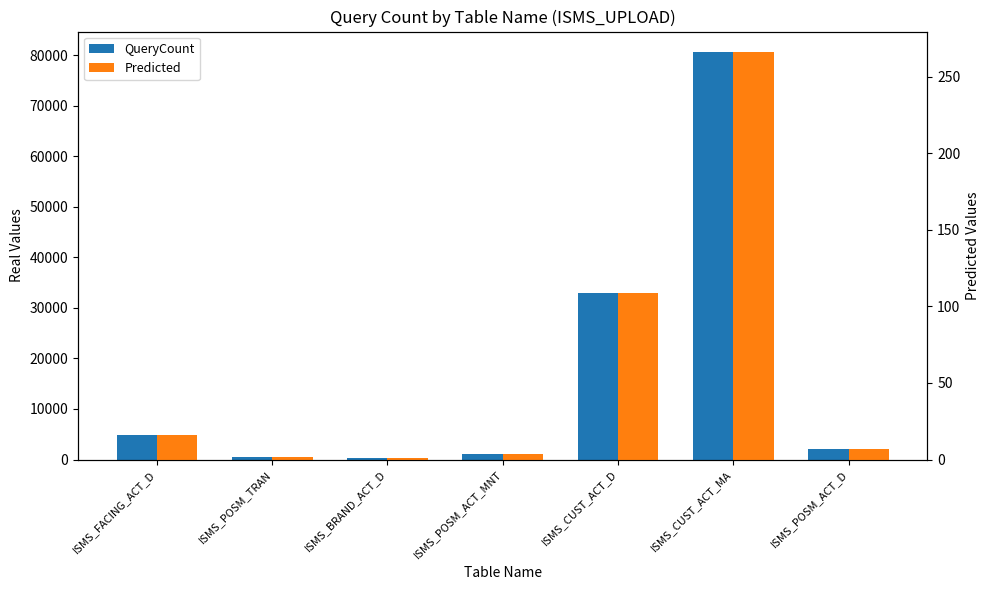

Rank the series by their average value, from highest to lowest.

QueryCount, Predicted